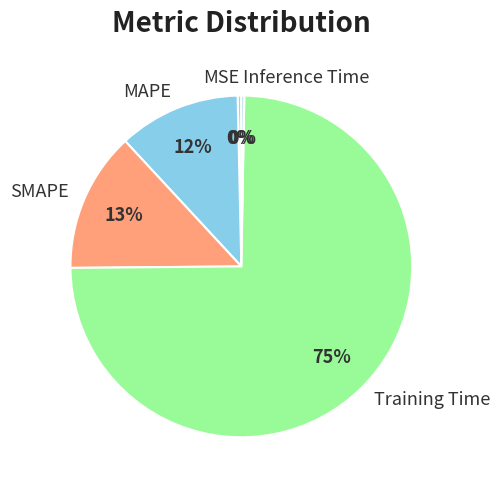

Which slice represents more than half of the pie?

Training Time